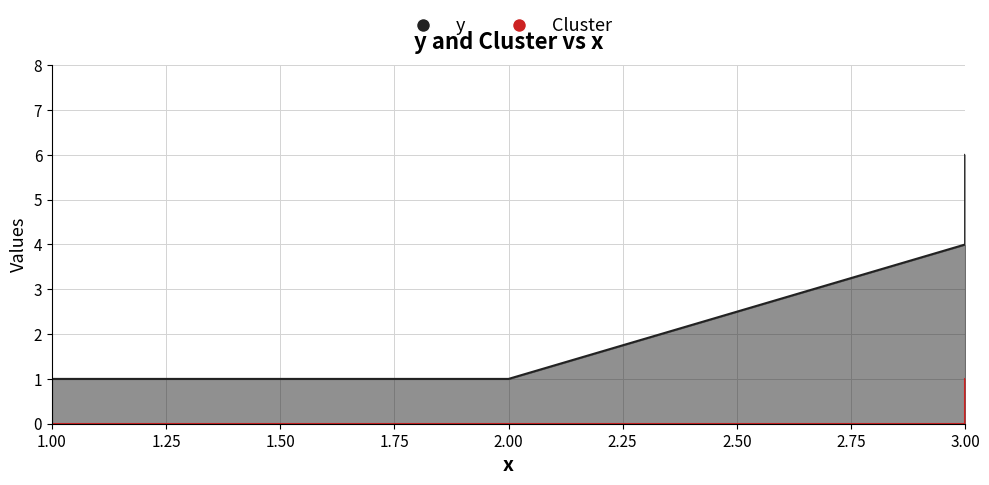

The value of Cluster at 1 is 0. True or false?

True